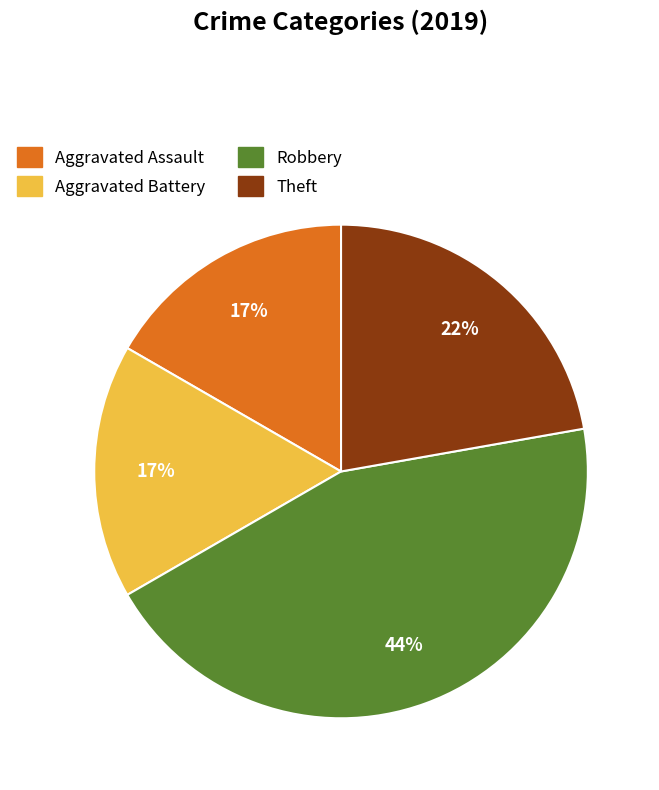

Which has a higher value, Aggravated Assault or Robbery?

Robbery